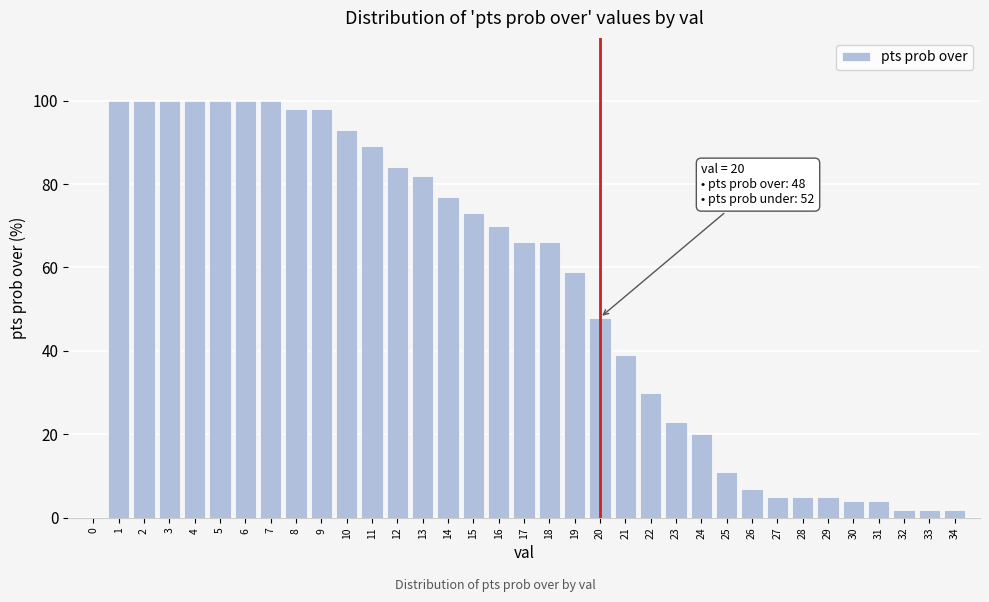

What is the ratio of the value at 6 to the value at 17?

1.5